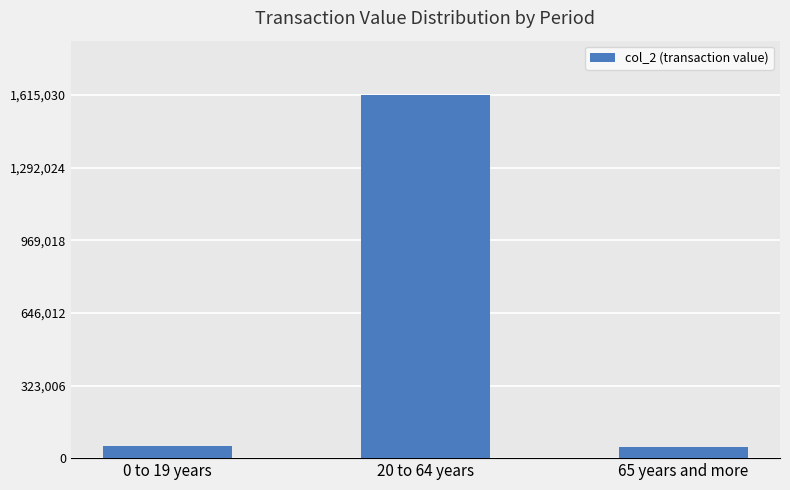

What is the difference between the maximum and second lowest values?

1559690